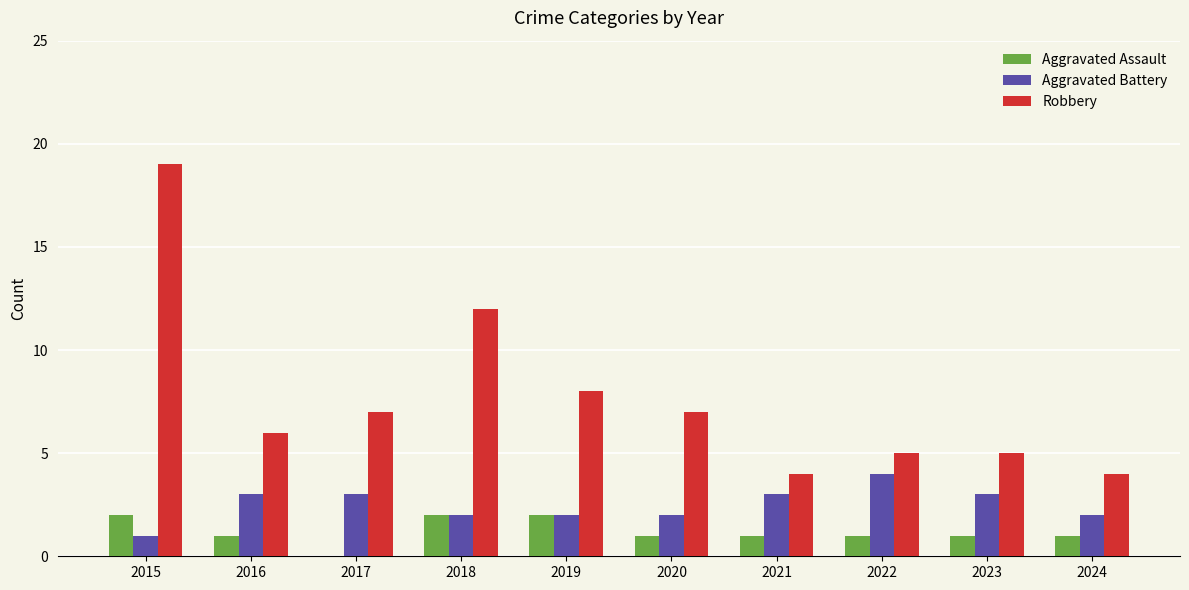

Reading left to right, transcribe all the data shown in this chart.

Aggravated Assault: 2	1	0	2	2	1	1	1	1	1
Aggravated Battery: 1	3	3	2	2	2	3	4	3	2
Robbery: 19	6	7	12	8	7	4	5	5	4